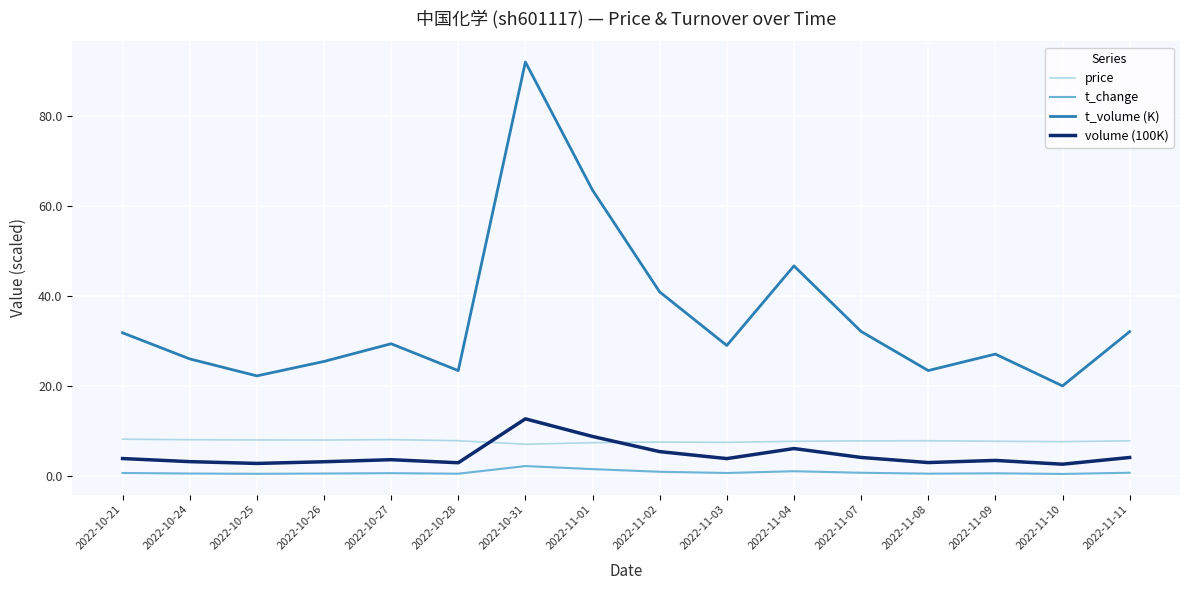

What is the difference between the volume (100K) values at 2022-10-28 and 2022-11-03?

0.9